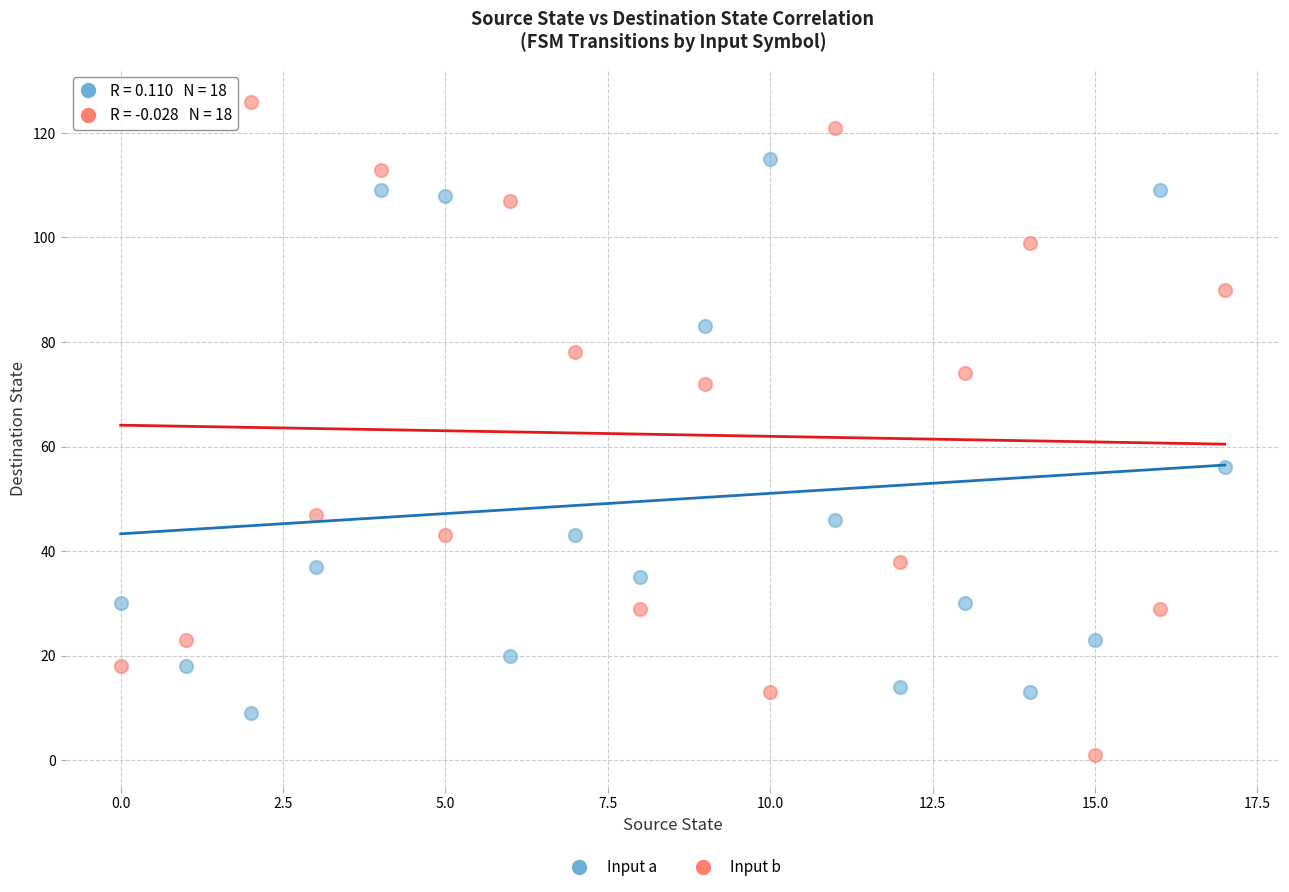

Across all series, what Y value is closest to 63?

56